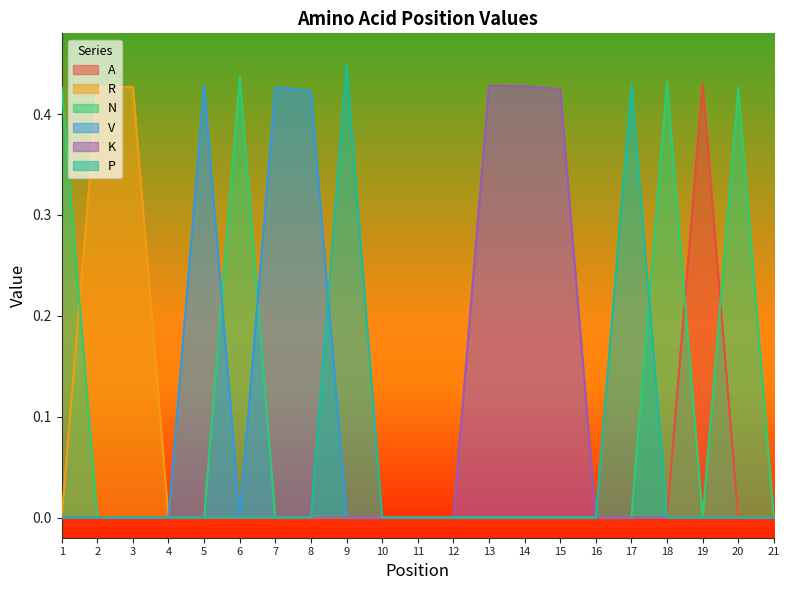

True or false: K has more than 2 points higher than both neighbors.

False